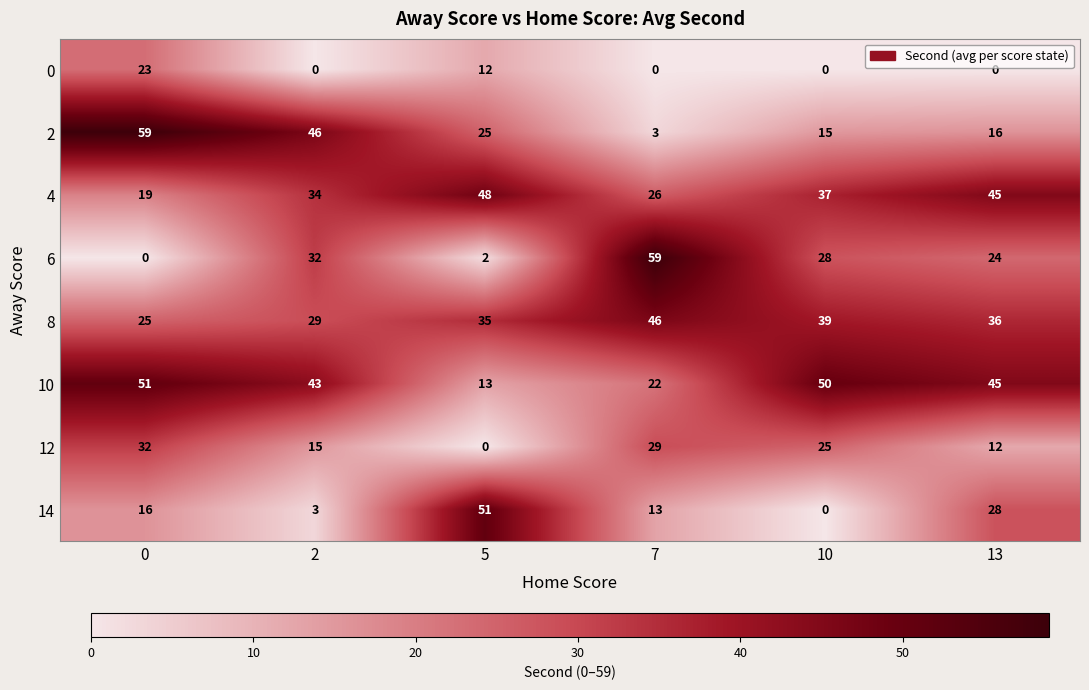

At 2, list the series in order from smallest to largest.

0, 14, 12, 8, 6, 4, 10, 2